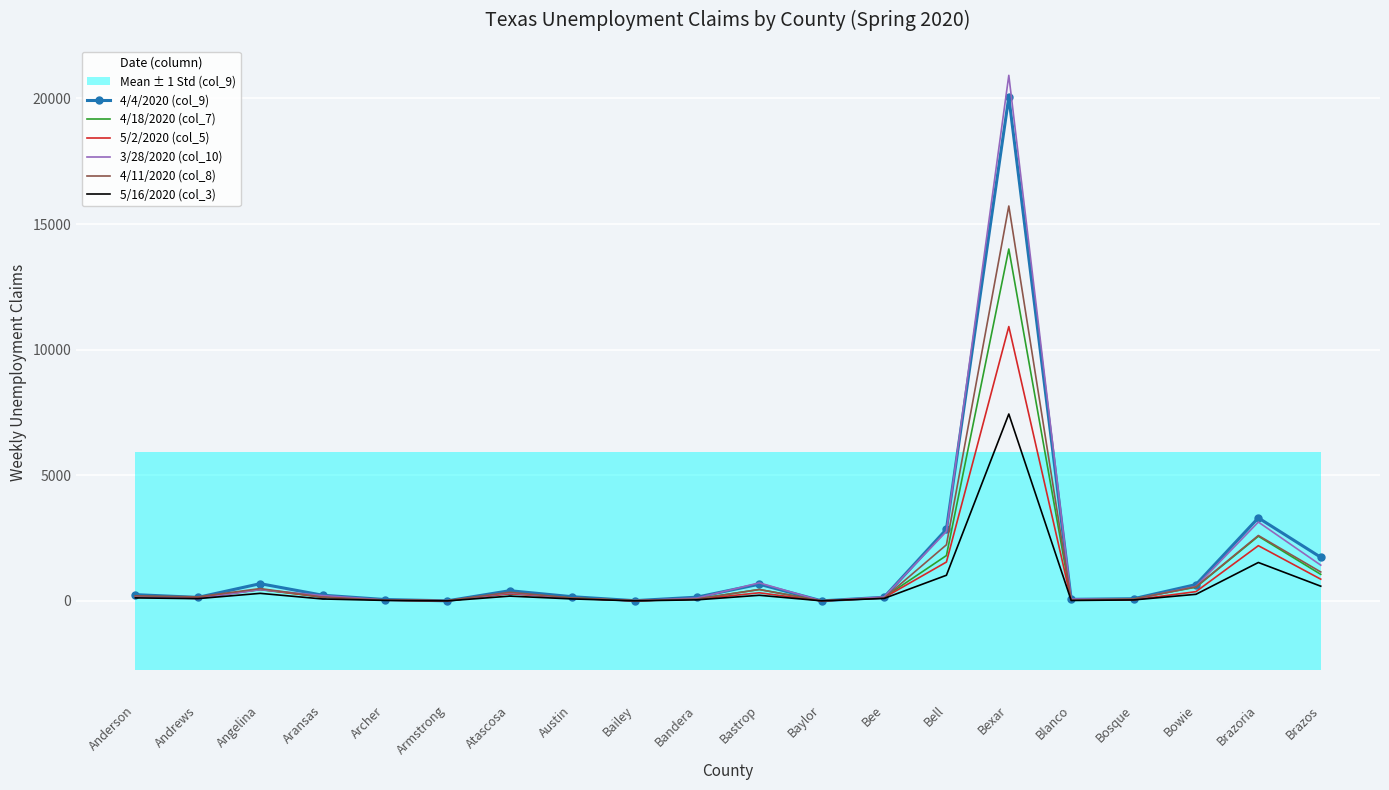

At which category is the sum across all series the highest?

Bexar